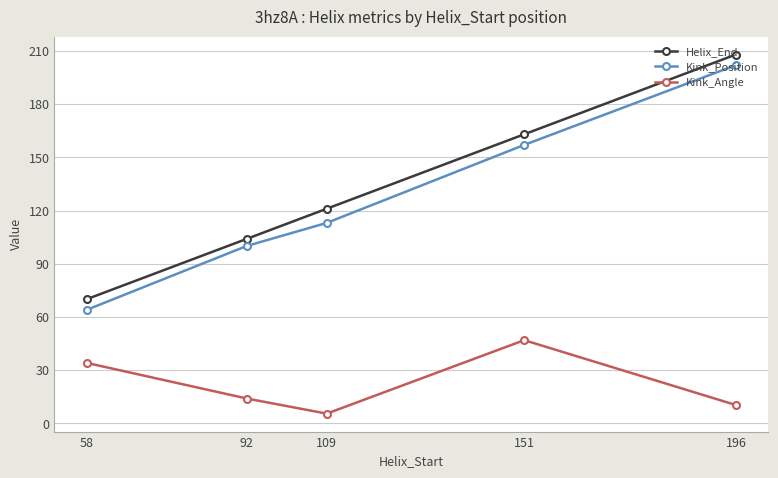

Read the Kink_Angle value at 92.

13.9